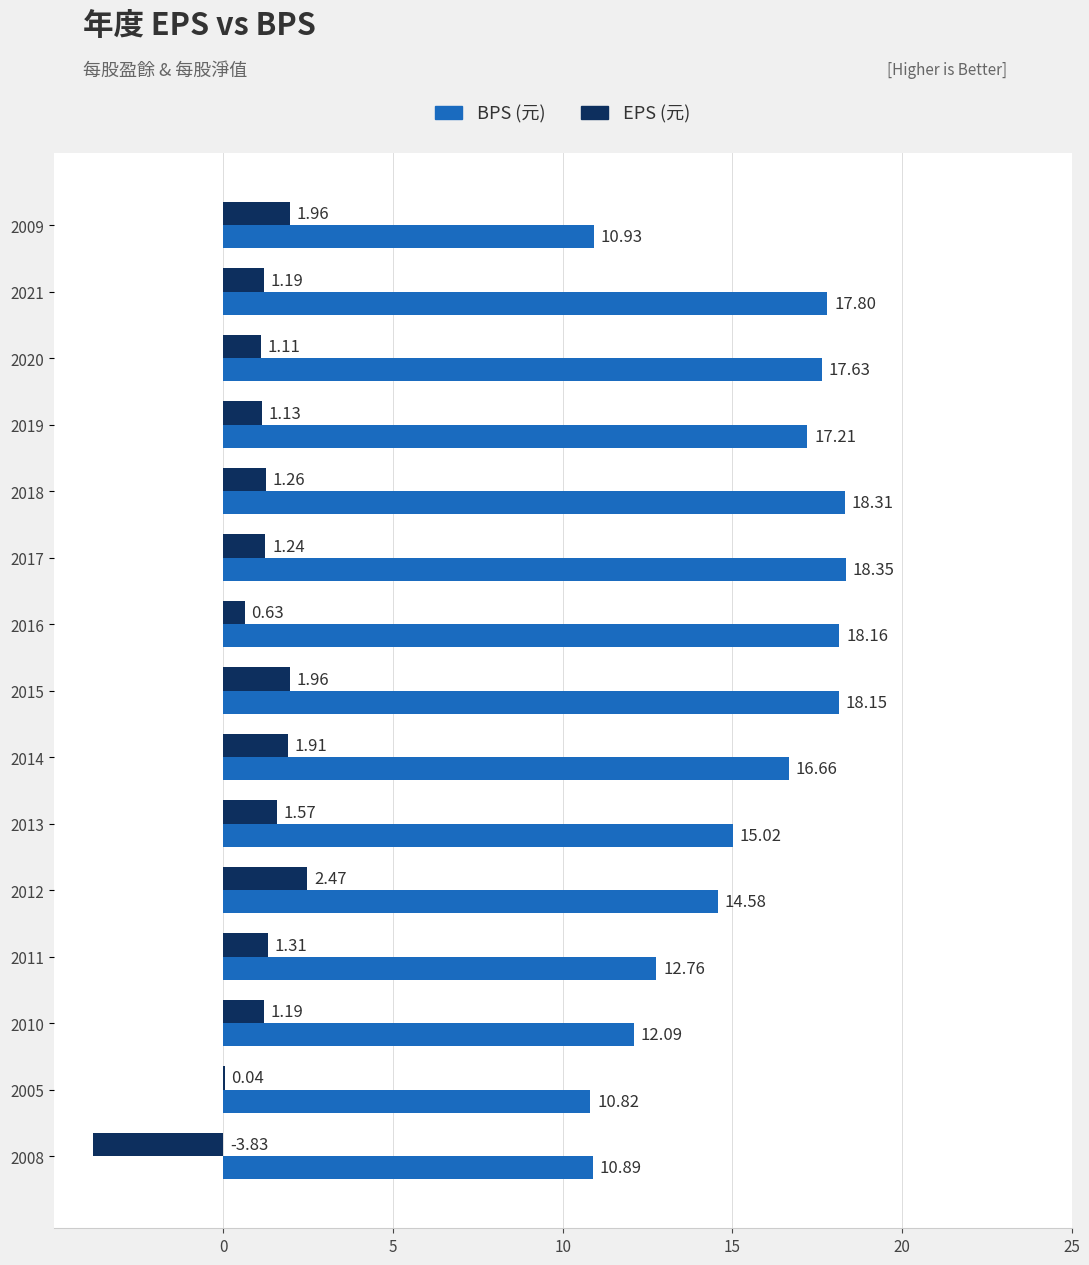

What is the sum of the BPS (元) values at 2008 and 2020?

28.5